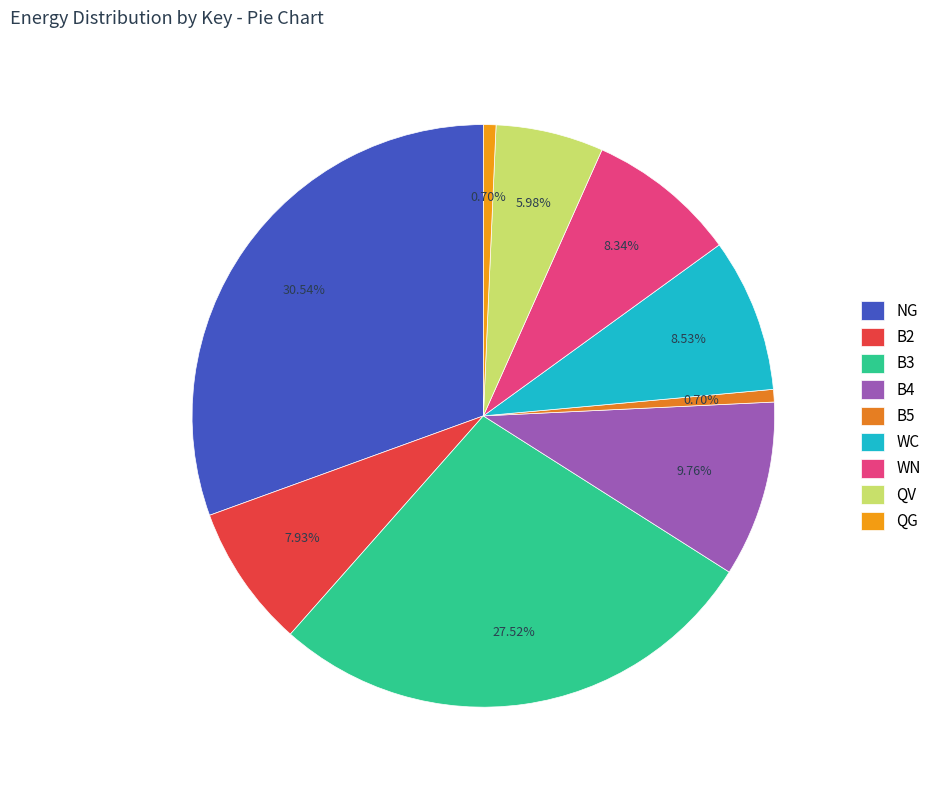

The B2 slice represents 8% of the pie. True or false?

True